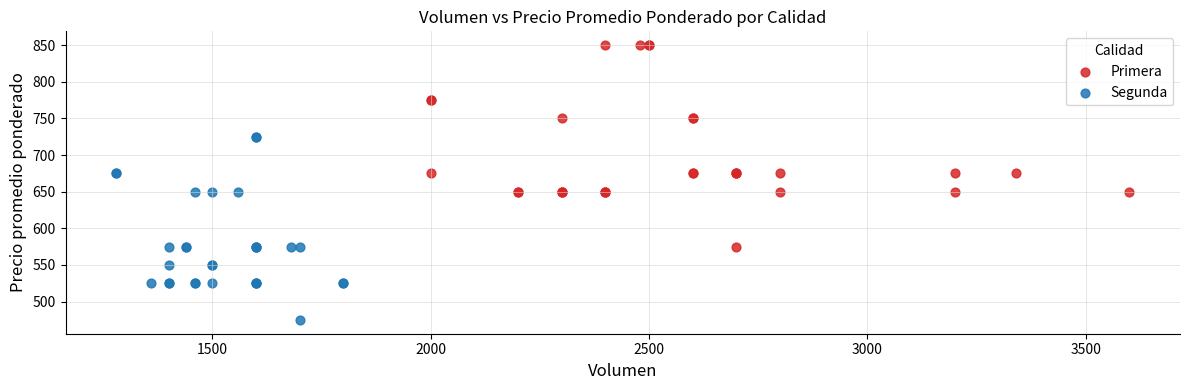

What are all the series names shown in the legend?

Primera, Segunda